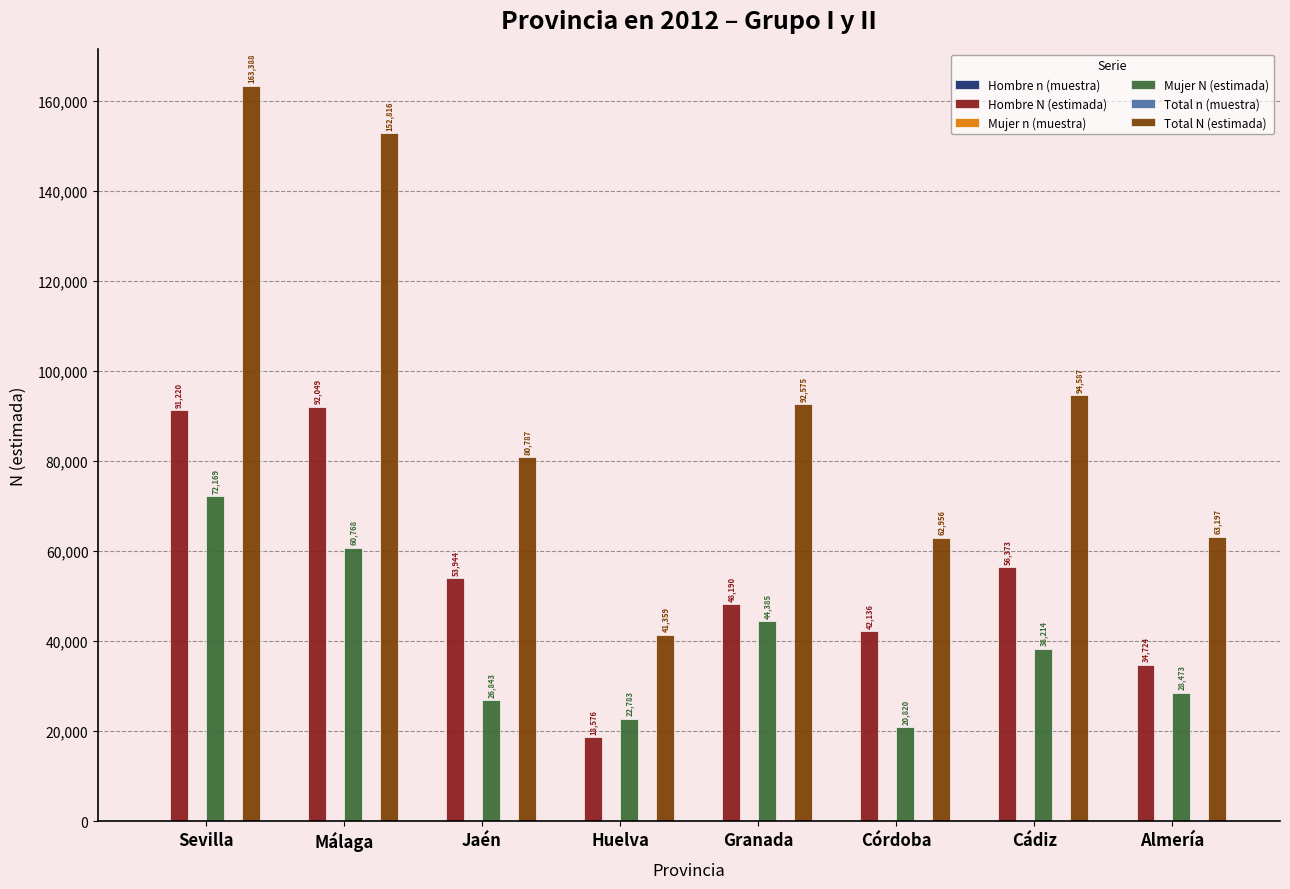

At which label does Hombre N (estimada) reach its peak?

Málaga